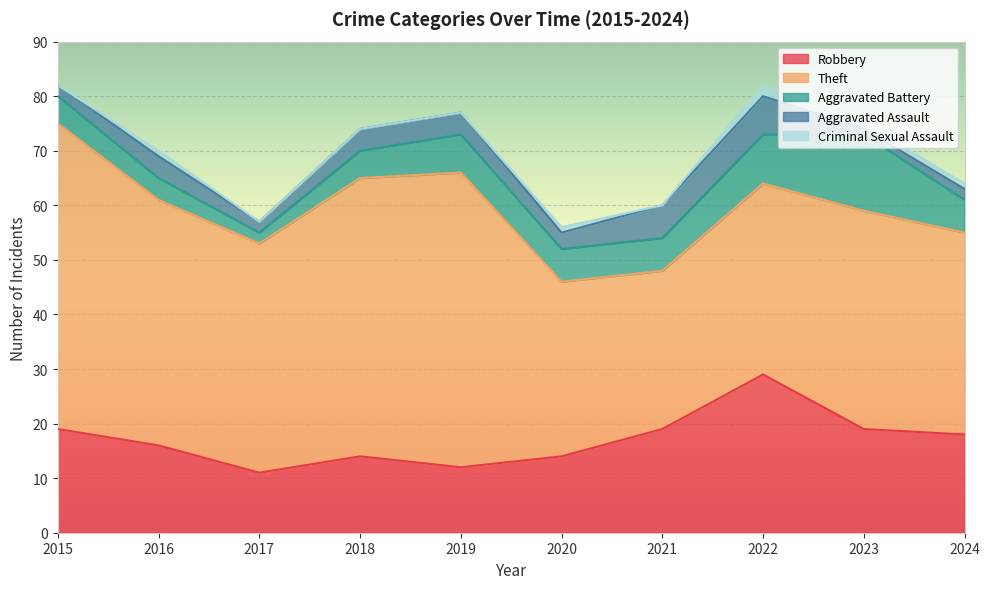

The value of Theft at 2017 is 42. True or false?

True